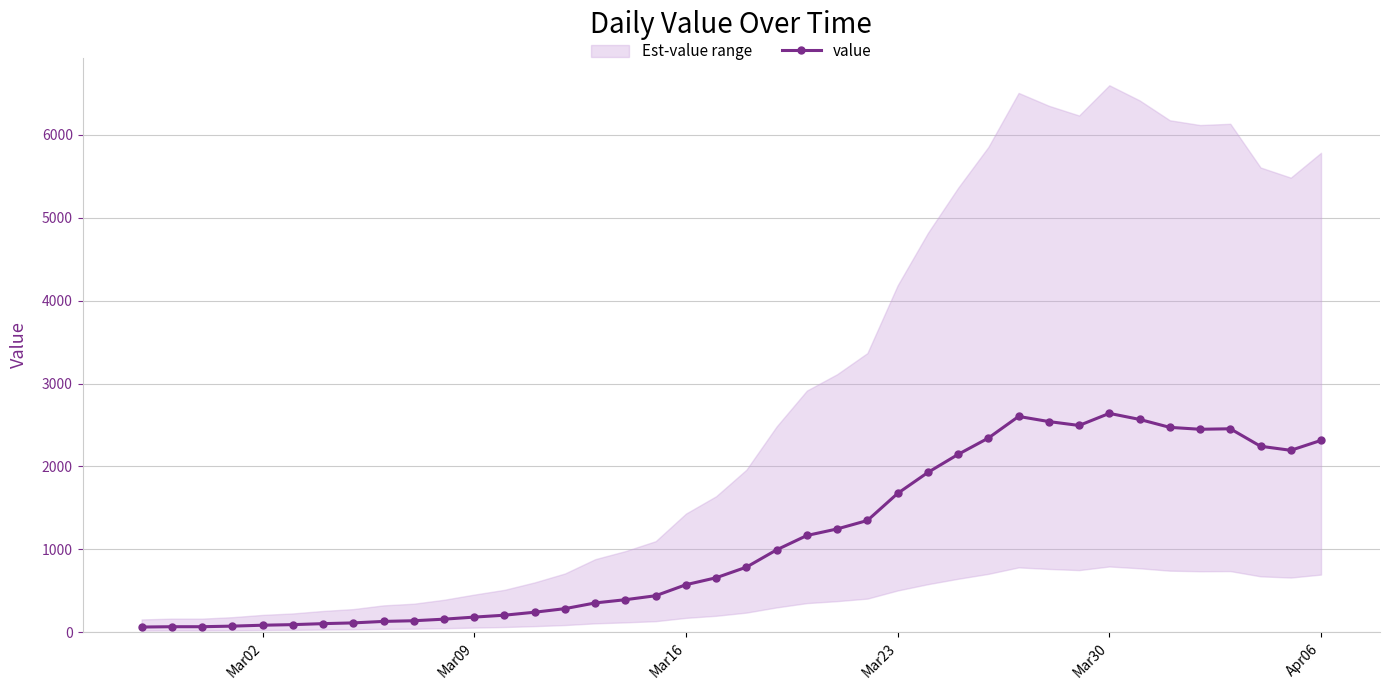

What is the highest value of the value series?

2640